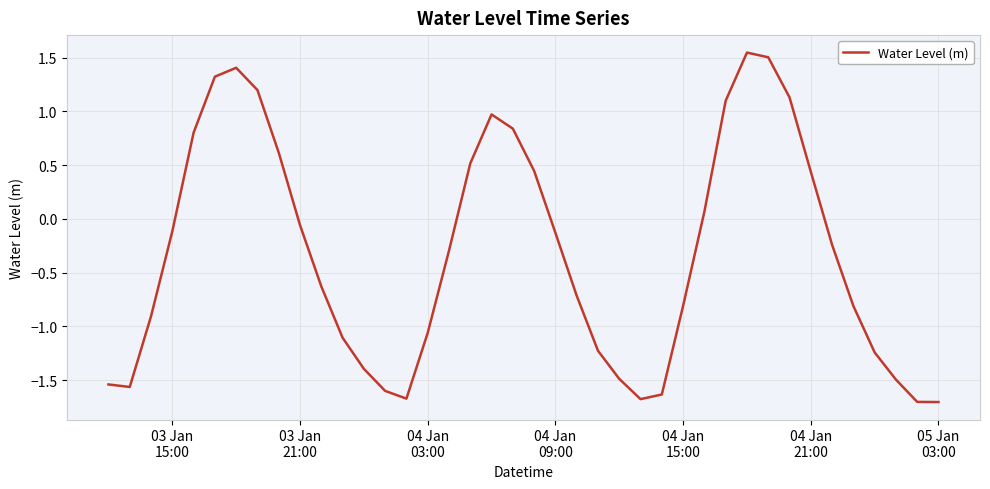

What is the minimum value shown in the chart?

-1.7